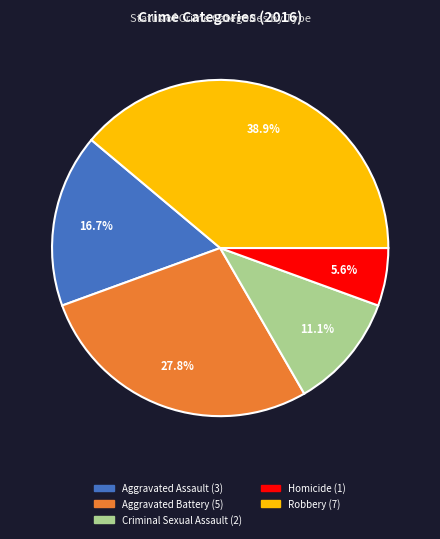

To the nearest percent, what portion does Aggravated Battery represent?

28%